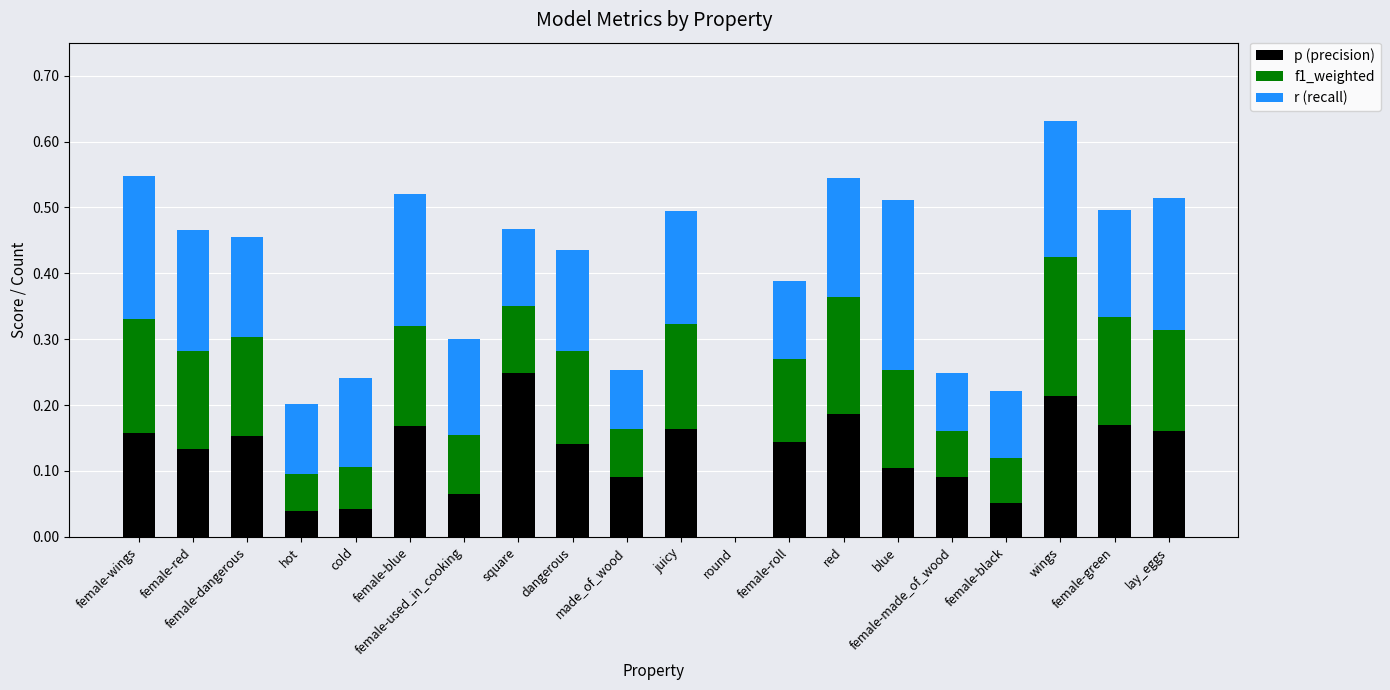

Does the chart contain stacked bars?

Yes